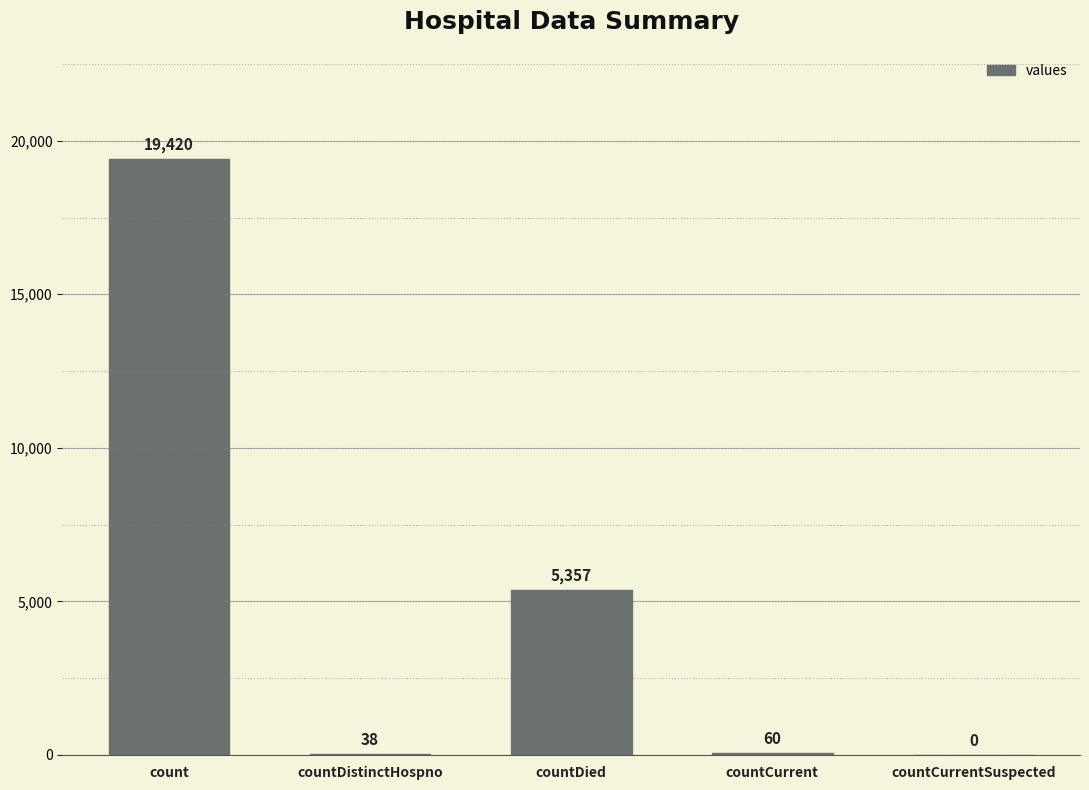

What is the change in value from countDistinctHospno to countDied?

+5319